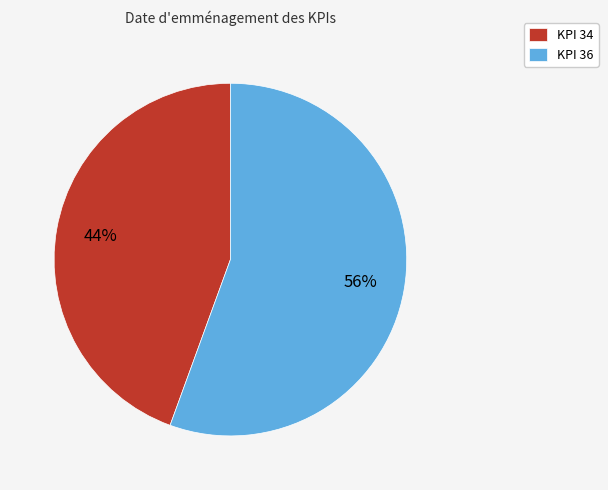

Which has a higher value, KPI 36 or KPI 34?

KPI 36